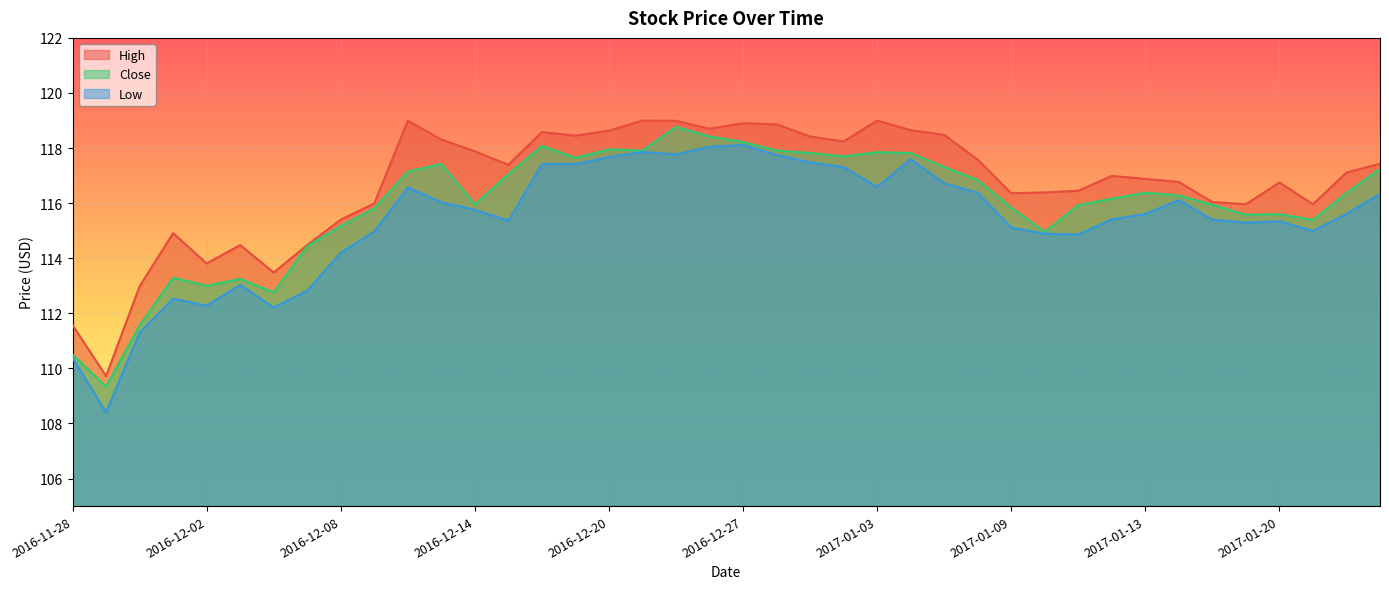

Is the value of Low at 2016-12-27 greater than the value of Close at 2017-01-19?

Yes